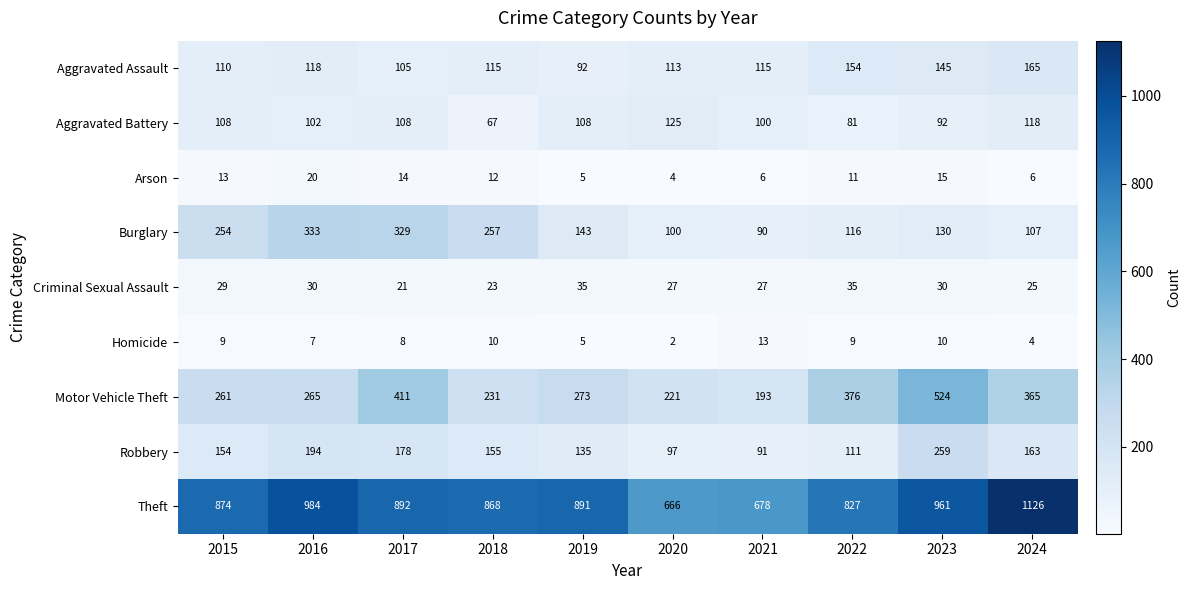

Where does the Burglary series first go above 143?

2015